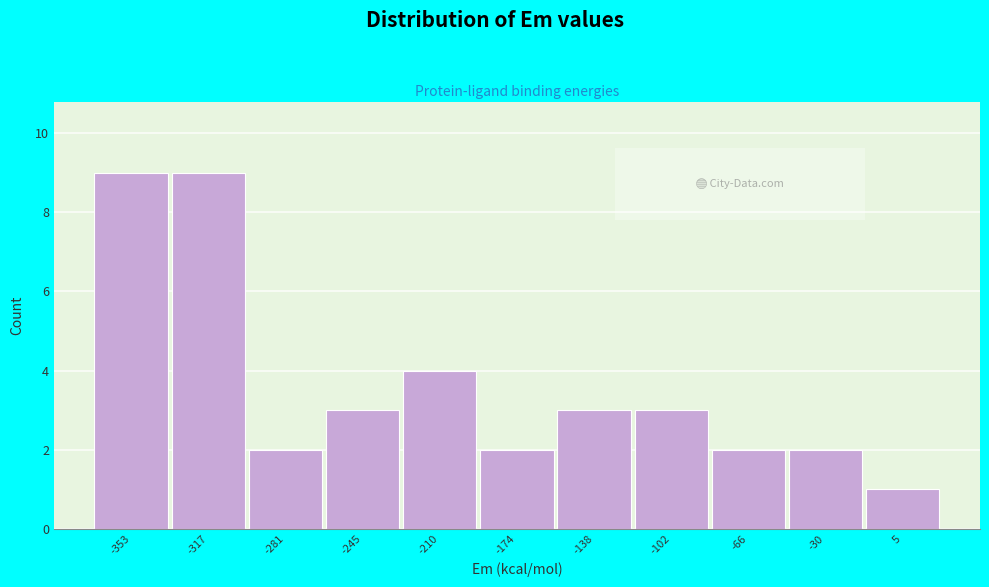

Reading left to right, what are all the values shown in this chart?

-353=9	-317=9	-281=2	-245=3	-210=4	-174=2	-138=3	-102=3	-66=2	-30=2	5=1